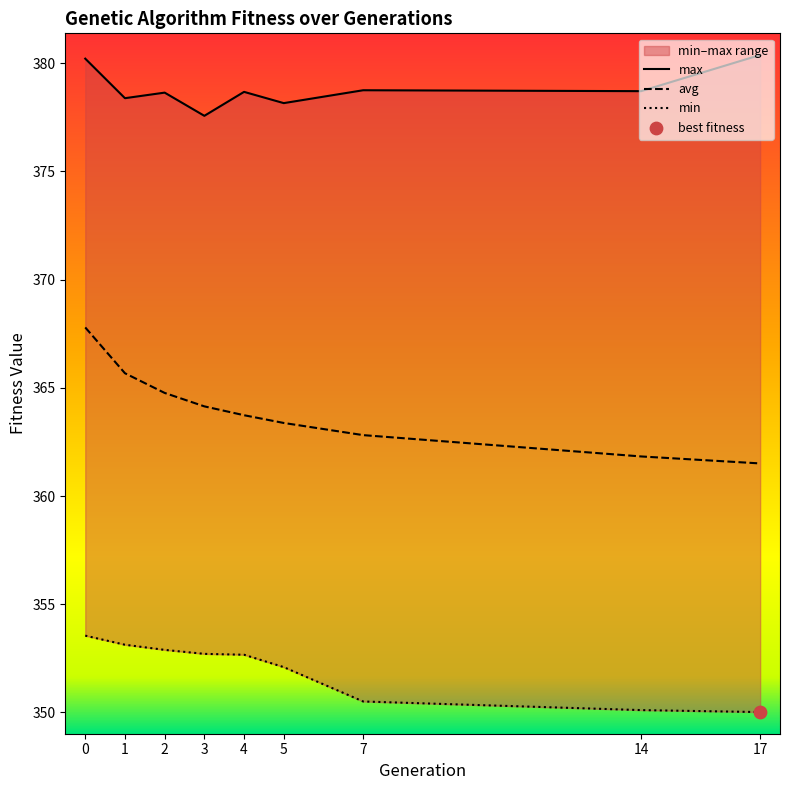

Which series has the largest total across all categories?

max